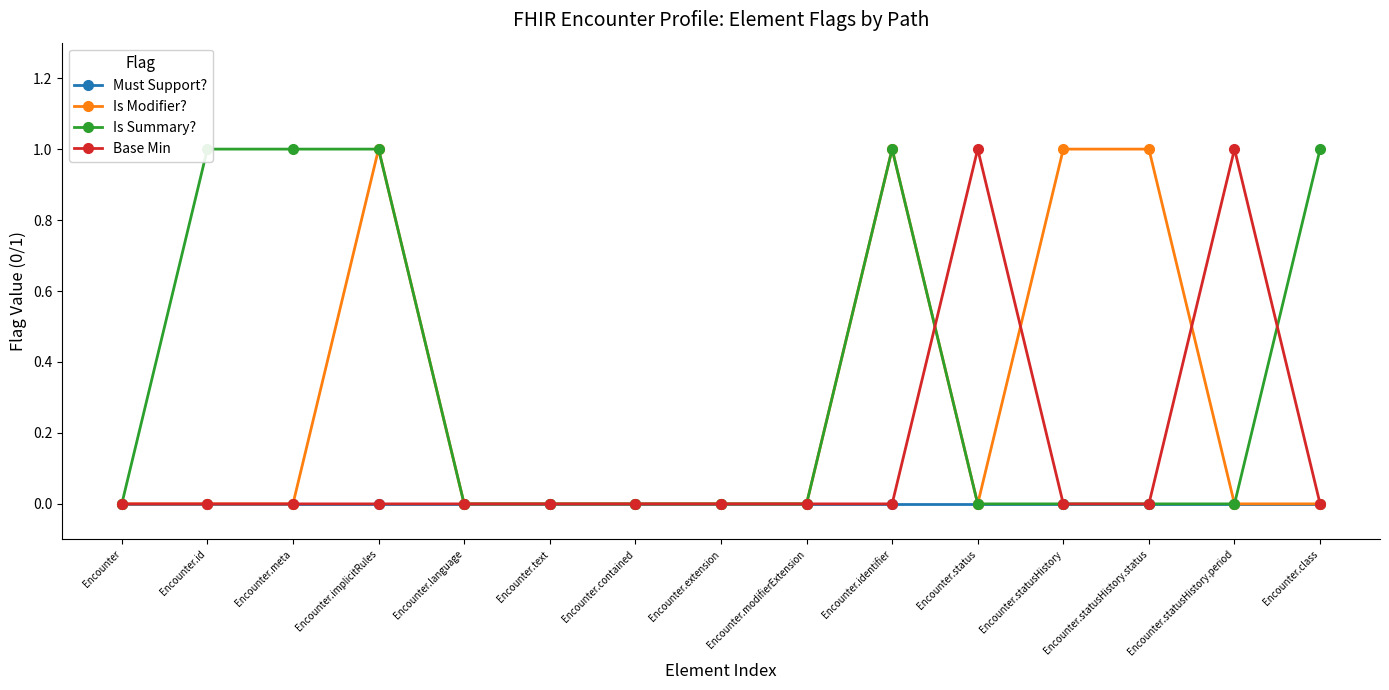

What is the label of the 6th point from the left?

Encounter.text